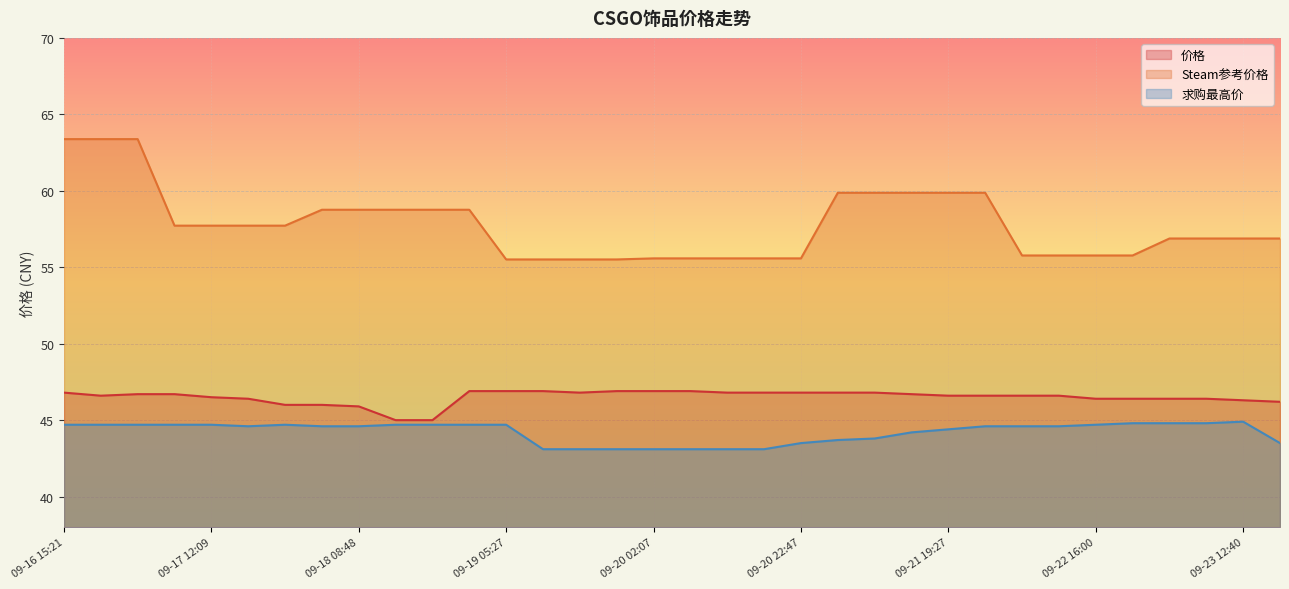

What is the sum of the 求购最高价 values at 09-20 12:27 and 09-22 10:57?

87.7